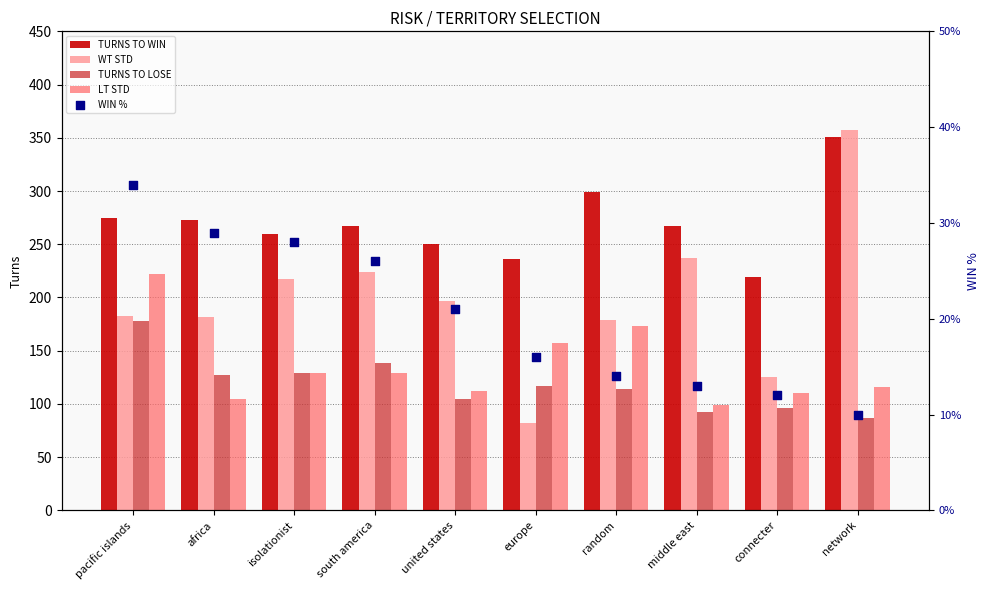

At how many categories does at least one series exceed 79?

10